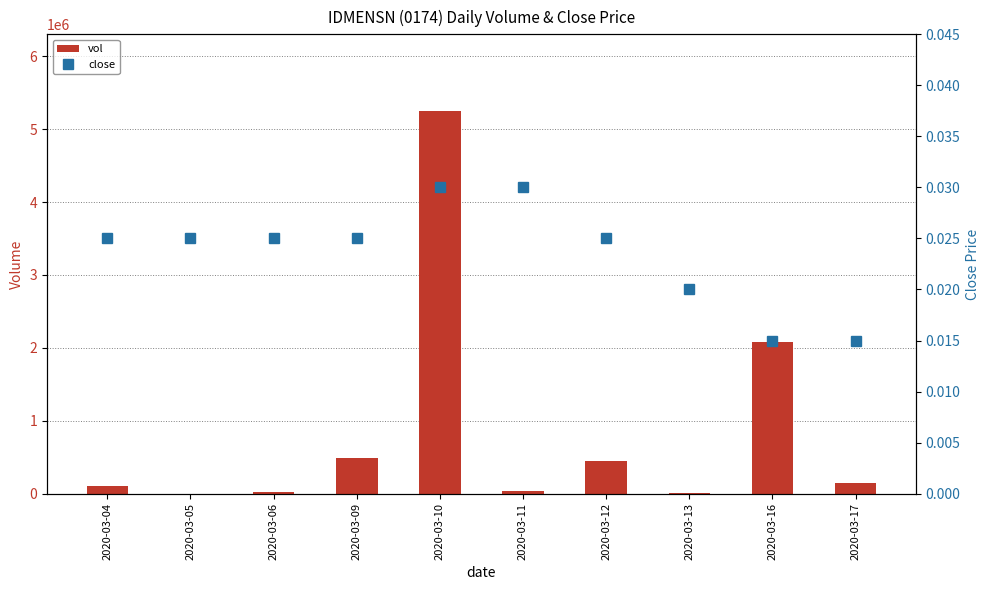

What is the sum of the close values at 2020-03-05 and 2020-03-09?

0.1